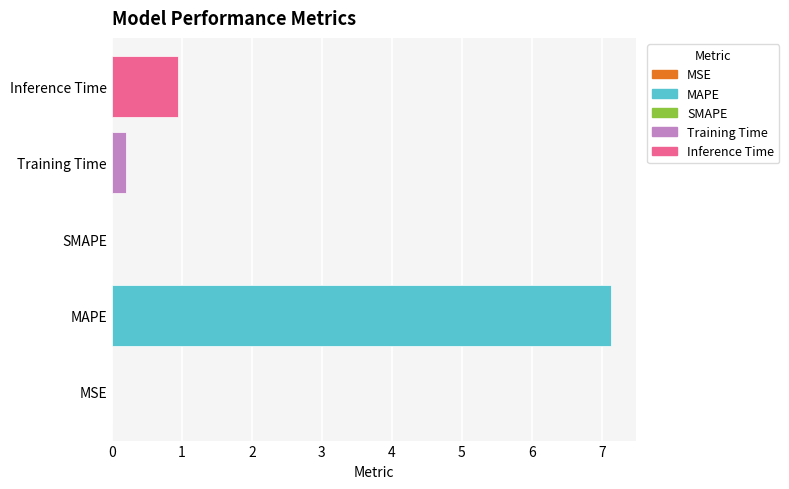

How many distinct data groups are displayed?

1